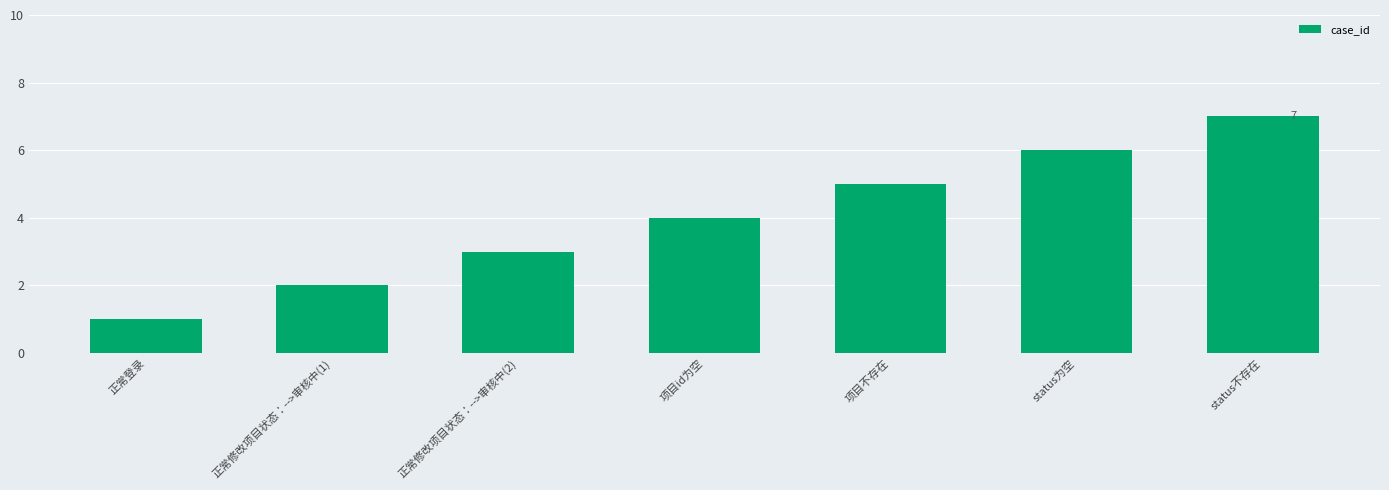

How many values are below 4?

3